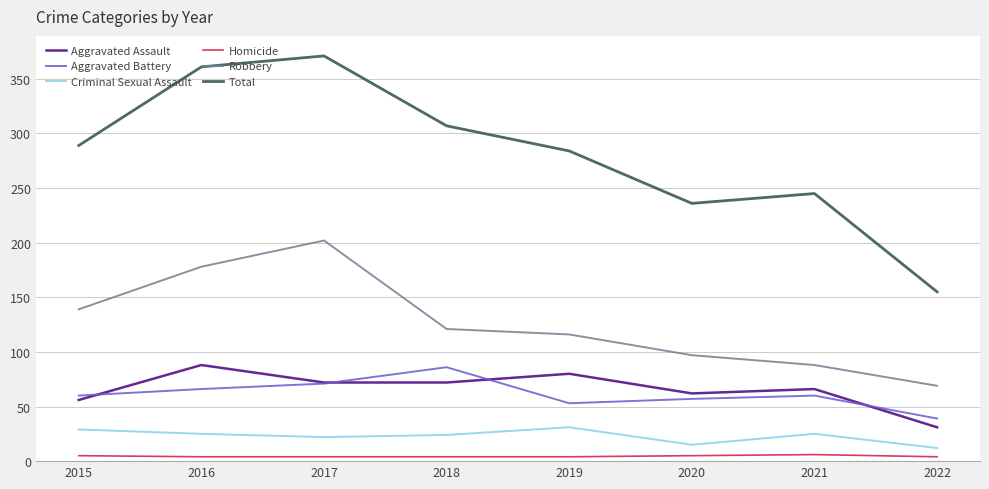

Where is the first local minimum for Total?

2020